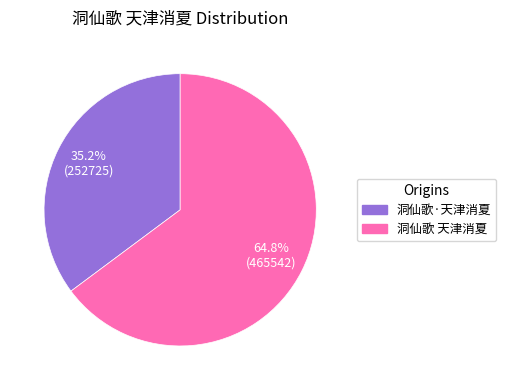

To the nearest percent, what is the difference between the 洞仙歌·天津消夏 and 洞仙歌 天津消夏 slice percentages?

30%